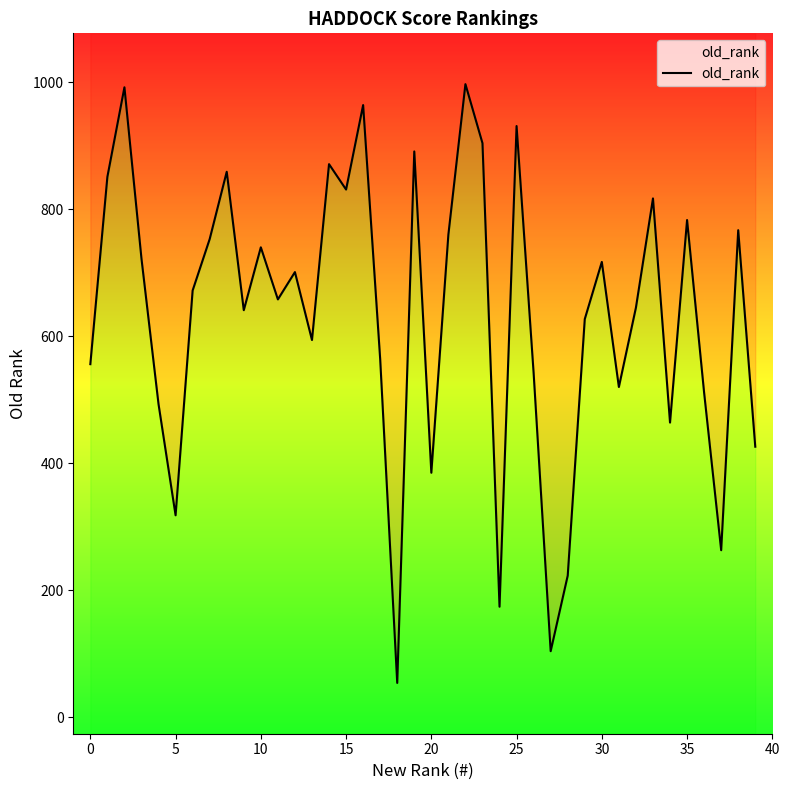

What is the value of the 22nd point from the left?

760